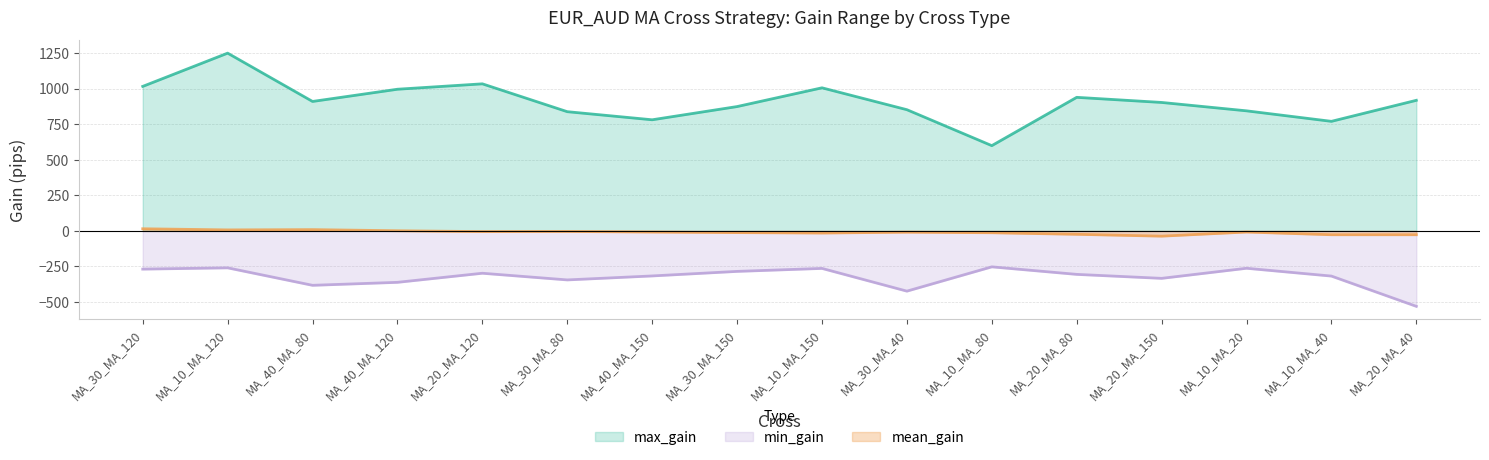

Which series has the largest range (max minus min)?

max_gain